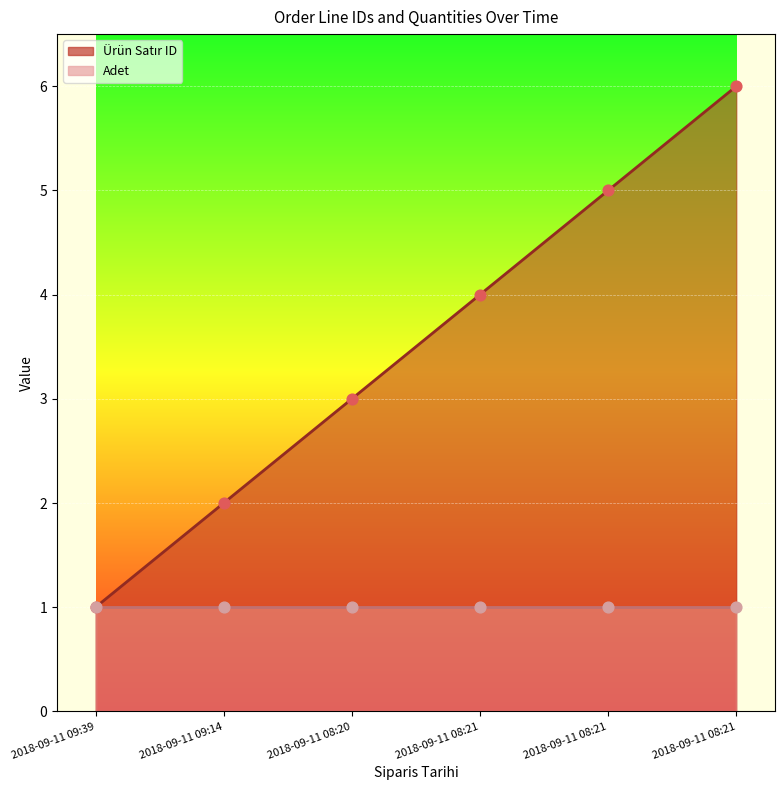

What is the change in value from 2018-09-11 09:39 to 2018-09-11 08:21?

+5